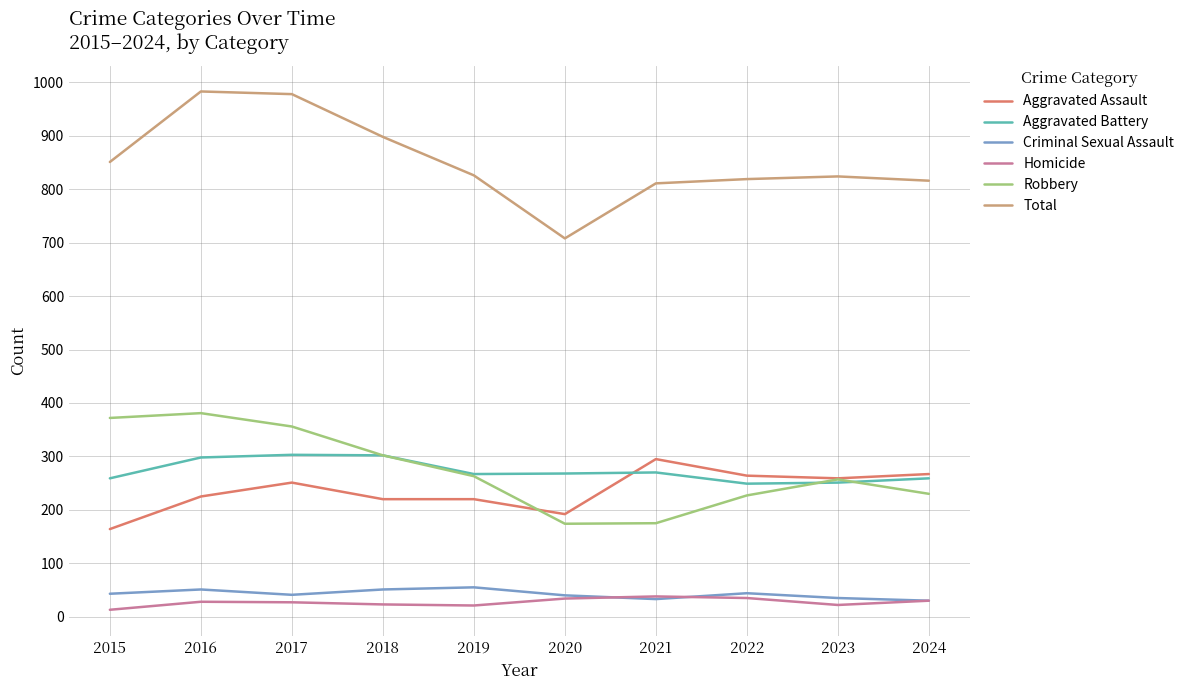

True or false: Robbery has a value of 381 at 2016.

True